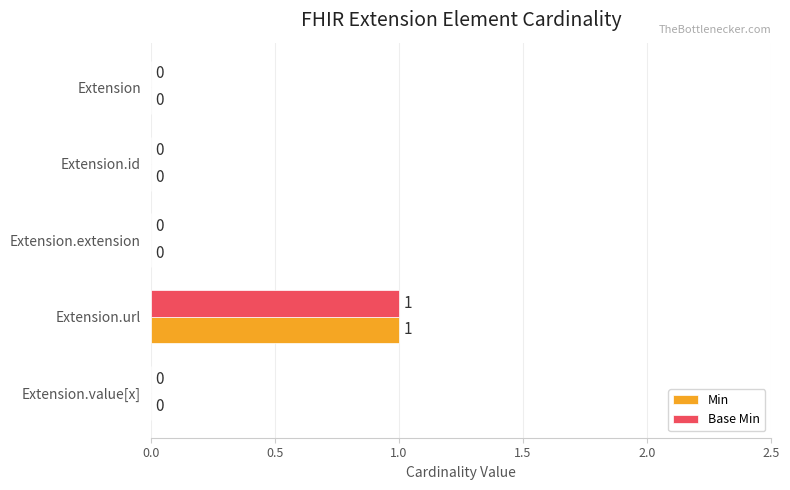

Is the value of Min at Extension.url greater than the value of Base Min at Extension.value[x]?

Yes